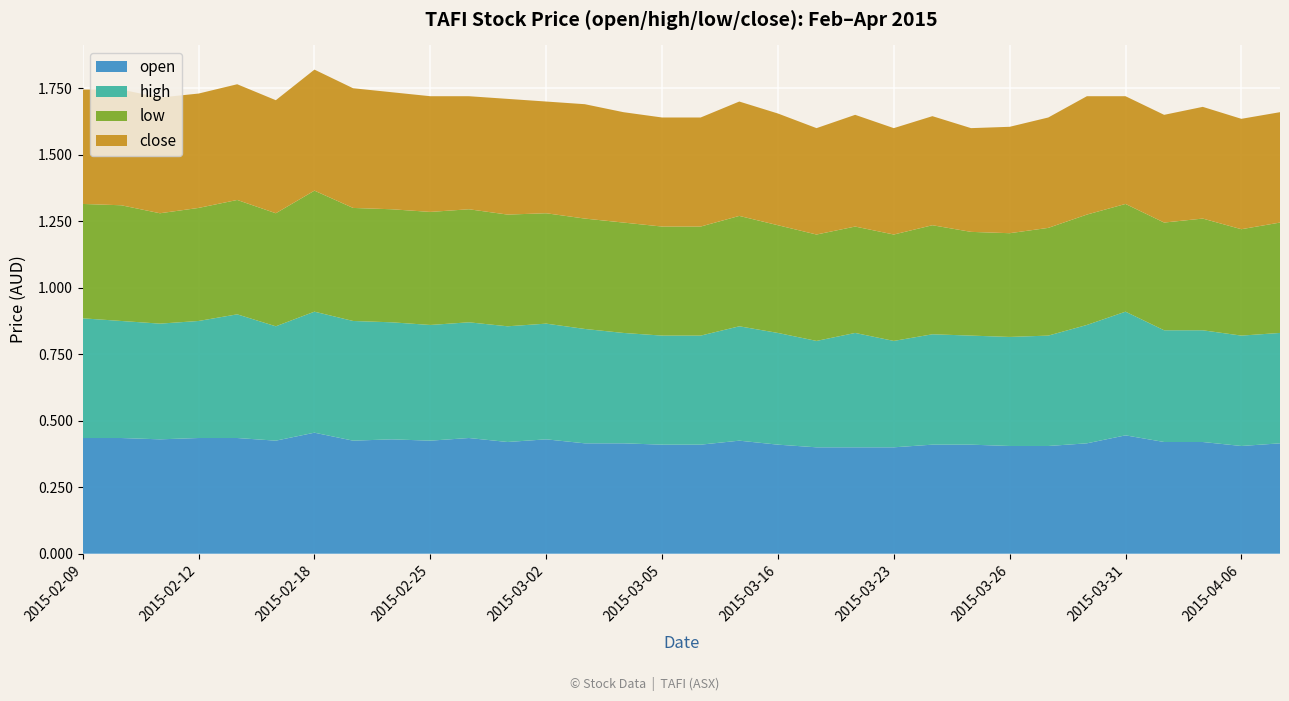

Reading left to right, extract all data points from this chart.

open: 2015-02-09=0.4	2015-02-10=0.4	2015-02-11=0.4	2015-02-12=0.4	2015-02-13=0.4	2015-02-16=0.4	2015-02-18=0.5	2015-02-23=0.4	2015-02-24=0.4	2015-02-25=0.4	2015-02-26=0.4	2015-02-27=0.4	2015-03-02=0.4	2015-03-03=0.4	2015-03-04=0.4	2015-03-05=0.4	2015-03-06=0.4	2015-03-10=0.4	2015-03-16=0.4	2015-03-18=0.4	2015-03-19=0.4	2015-03-23=0.4	2015-03-24=0.4	2015-03-25=0.4	2015-03-26=0.4	2015-03-27=0.4	2015-03-30=0.4	2015-03-31=0.4	2015-04-01=0.4	2015-04-02=0.4	2015-04-06=0.4	2015-04-07=0.4
high: 2015-02-09=0.5	2015-02-10=0.4	2015-02-11=0.4	2015-02-12=0.4	2015-02-13=0.5	2015-02-16=0.4	2015-02-18=0.5	2015-02-23=0.5	2015-02-24=0.4	2015-02-25=0.4	2015-02-26=0.4	2015-02-27=0.4	2015-03-02=0.4	2015-03-03=0.4	2015-03-04=0.4	2015-03-05=0.4	2015-03-06=0.4	2015-03-10=0.4	2015-03-16=0.4	2015-03-18=0.4	2015-03-19=0.4	2015-03-23=0.4	2015-03-24=0.4	2015-03-25=0.4	2015-03-26=0.4	2015-03-27=0.4	2015-03-30=0.4	2015-03-31=0.5	2015-04-01=0.4	2015-04-02=0.4	2015-04-06=0.4	2015-04-07=0.4
low: 2015-02-09=0.4	2015-02-10=0.4	2015-02-11=0.4	2015-02-12=0.4	2015-02-13=0.4	2015-02-16=0.4	2015-02-18=0.5	2015-02-23=0.4	2015-02-24=0.4	2015-02-25=0.4	2015-02-26=0.4	2015-02-27=0.4	2015-03-02=0.4	2015-03-03=0.4	2015-03-04=0.4	2015-03-05=0.4	2015-03-06=0.4	2015-03-10=0.4	2015-03-16=0.4	2015-03-18=0.4	2015-03-19=0.4	2015-03-23=0.4	2015-03-24=0.4	2015-03-25=0.4	2015-03-26=0.4	2015-03-27=0.4	2015-03-30=0.4	2015-03-31=0.4	2015-04-01=0.4	2015-04-02=0.4	2015-04-06=0.4	2015-04-07=0.4
close: 2015-02-09=0.4	2015-02-10=0.4	2015-02-11=0.4	2015-02-12=0.4	2015-02-13=0.4	2015-02-16=0.4	2015-02-18=0.5	2015-02-23=0.5	2015-02-24=0.4	2015-02-25=0.4	2015-02-26=0.4	2015-02-27=0.4	2015-03-02=0.4	2015-03-03=0.4	2015-03-04=0.4	2015-03-05=0.4	2015-03-06=0.4	2015-03-10=0.4	2015-03-16=0.4	2015-03-18=0.4	2015-03-19=0.4	2015-03-23=0.4	2015-03-24=0.4	2015-03-25=0.4	2015-03-26=0.4	2015-03-27=0.4	2015-03-30=0.4	2015-03-31=0.4	2015-04-01=0.4	2015-04-02=0.4	2015-04-06=0.4	2015-04-07=0.4